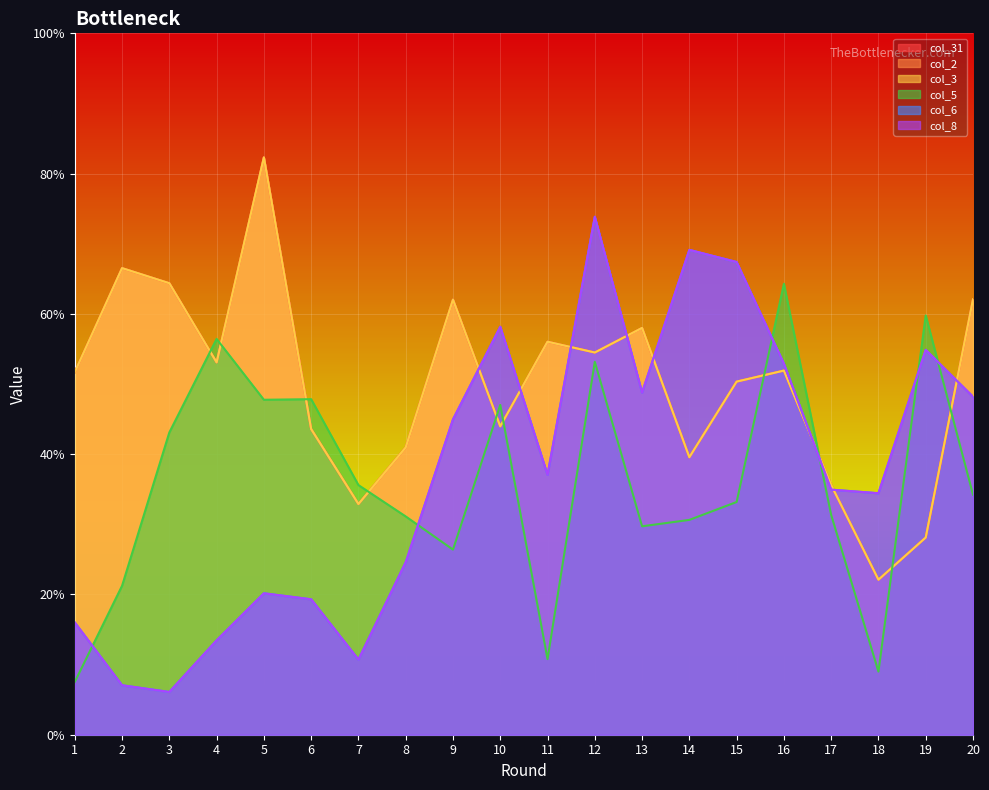

Which series has the largest range (max minus min)?

col_6